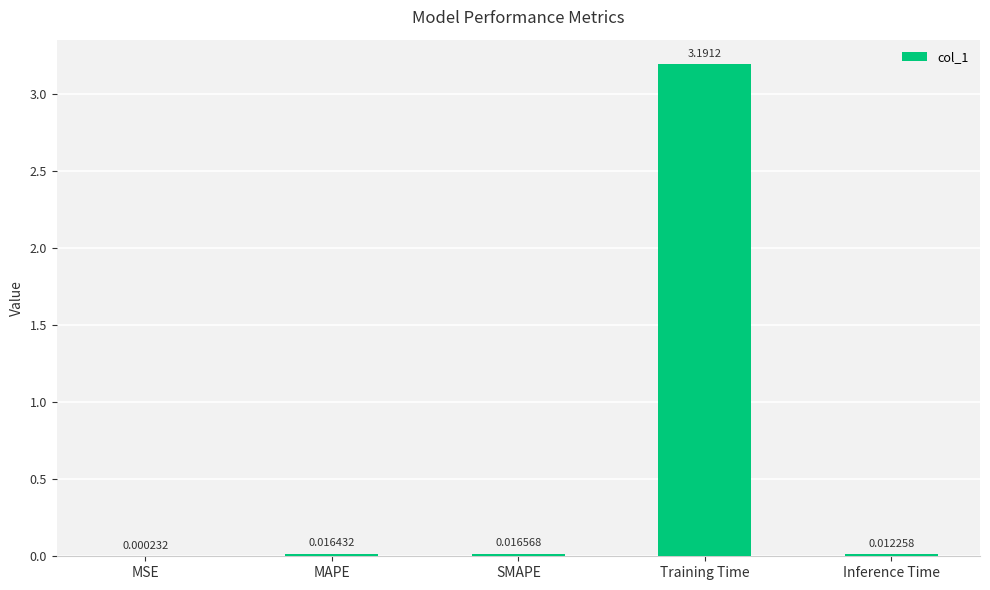

What is the greatest value displayed?

3.2